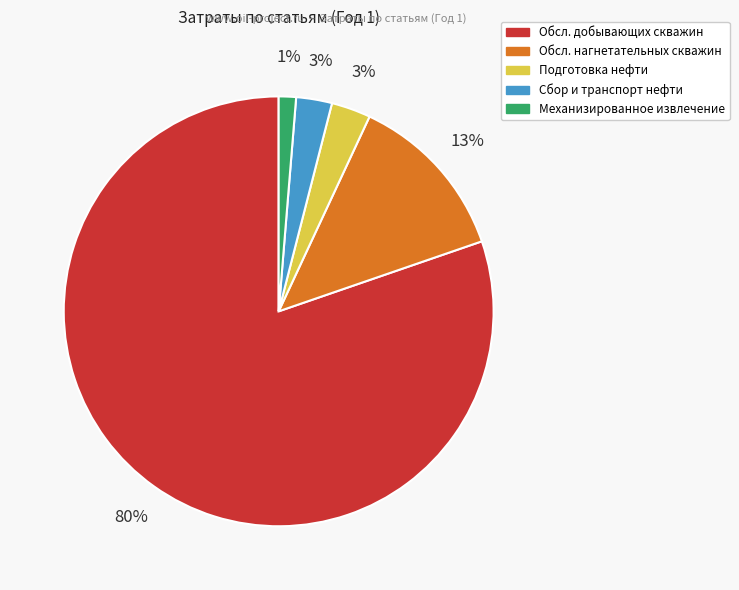

Is there a majority slice in this chart?

Yes